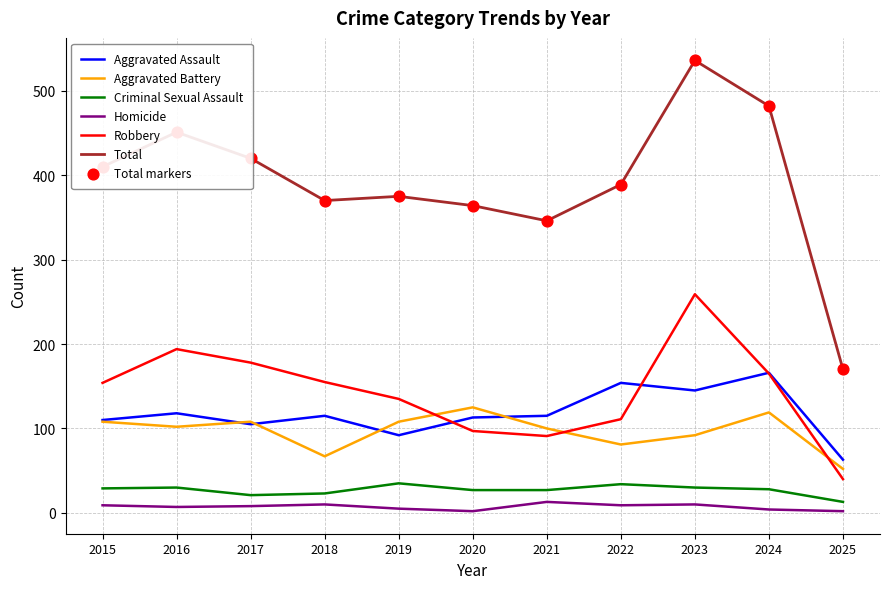

Which series has the largest range (max minus min)?

Total